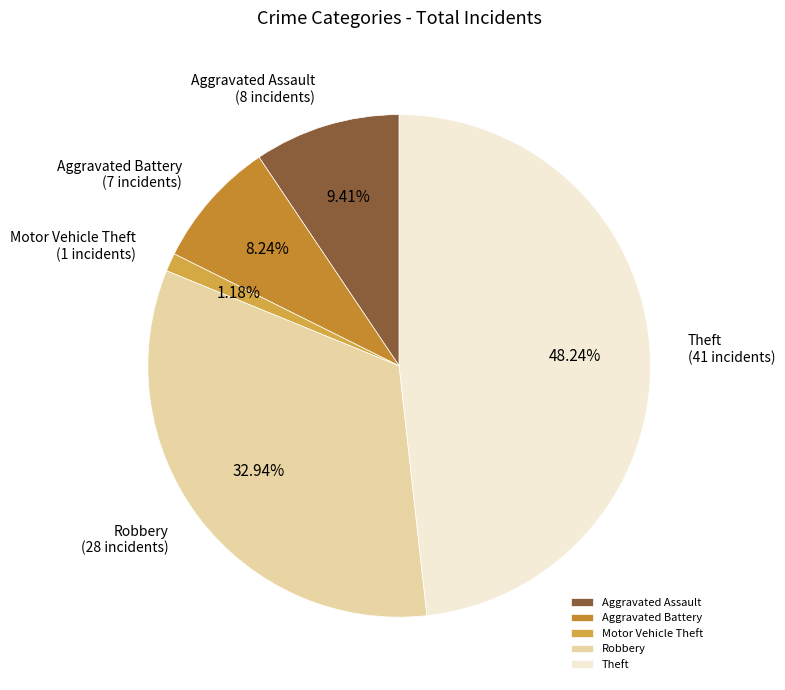

How many segments does this pie chart have?

5